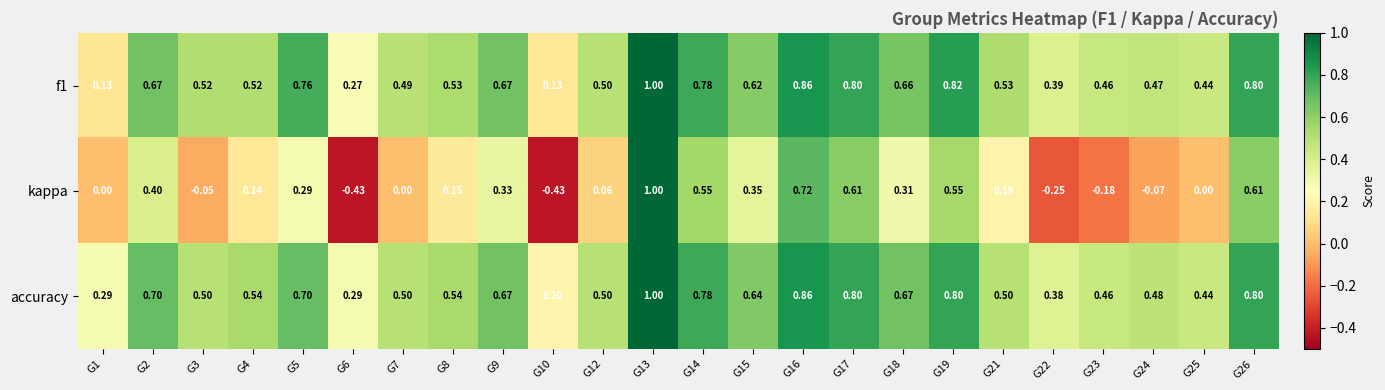

Which series has the largest range (max minus min)?

kappa